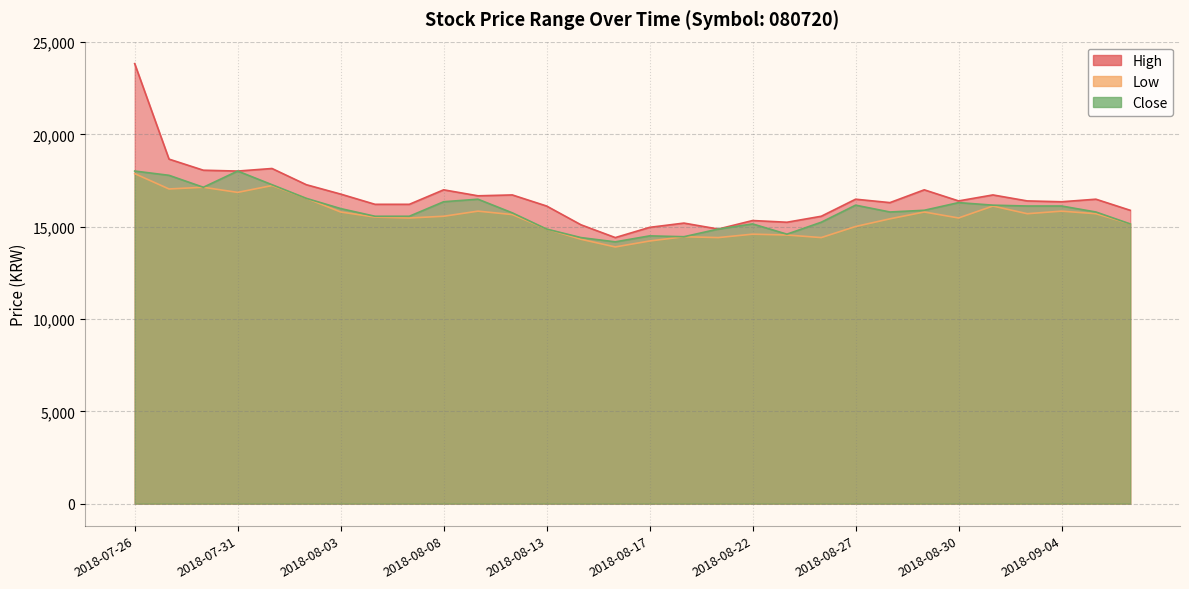

Count the number of data series in this chart.

3